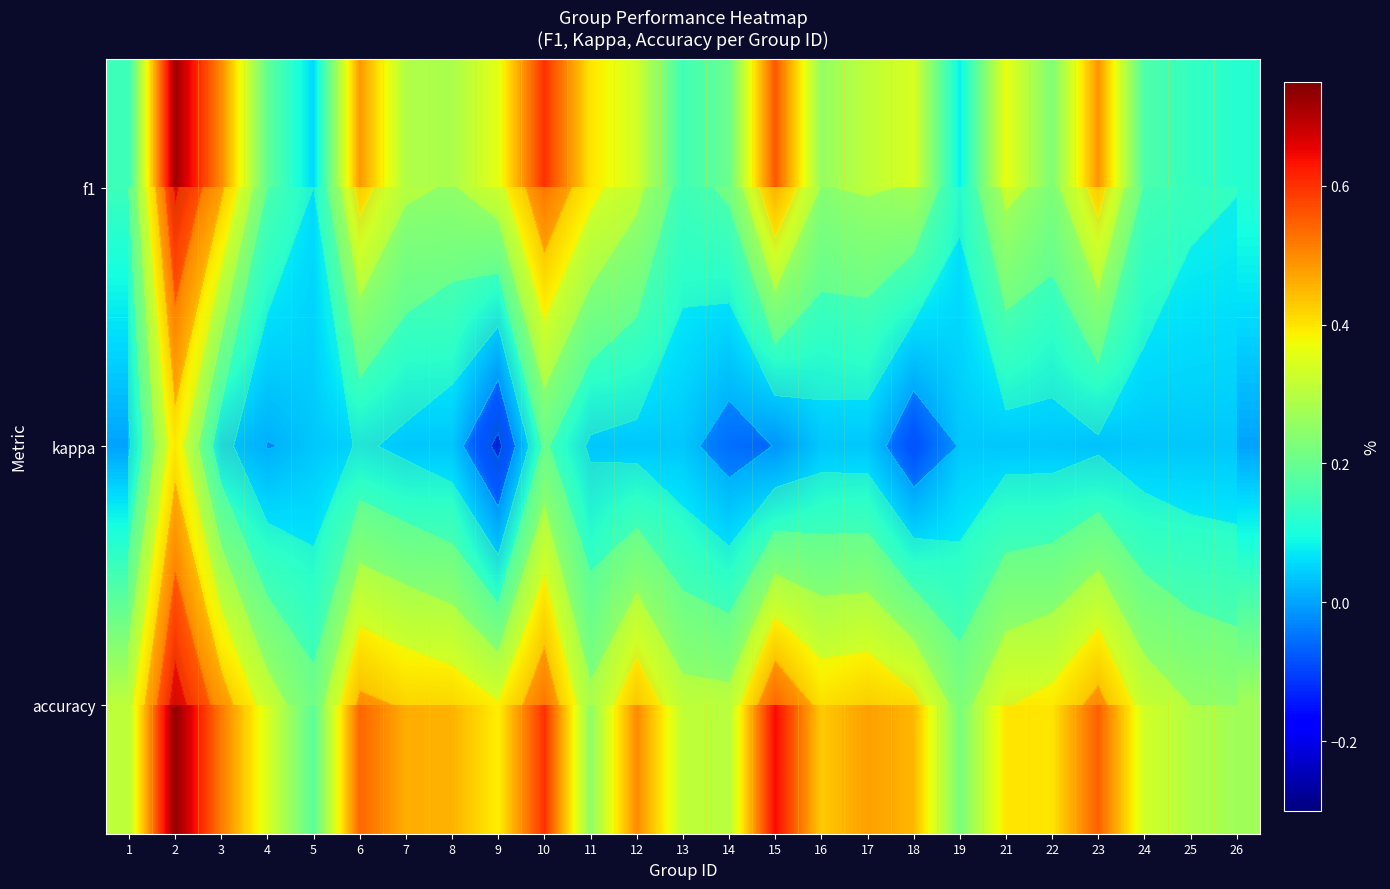

What is the highest value of the accuracy series?

0.7